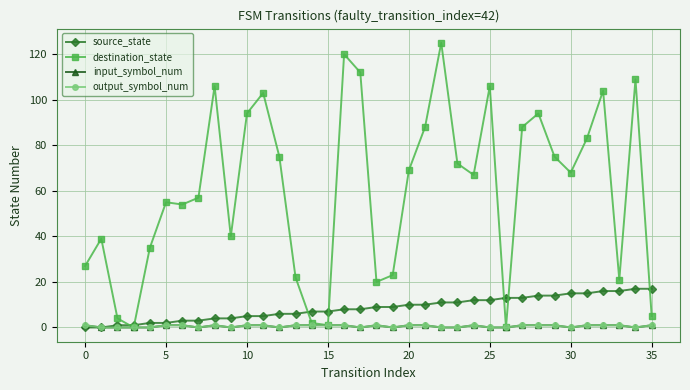

Does the chart have visible grid lines?

Yes